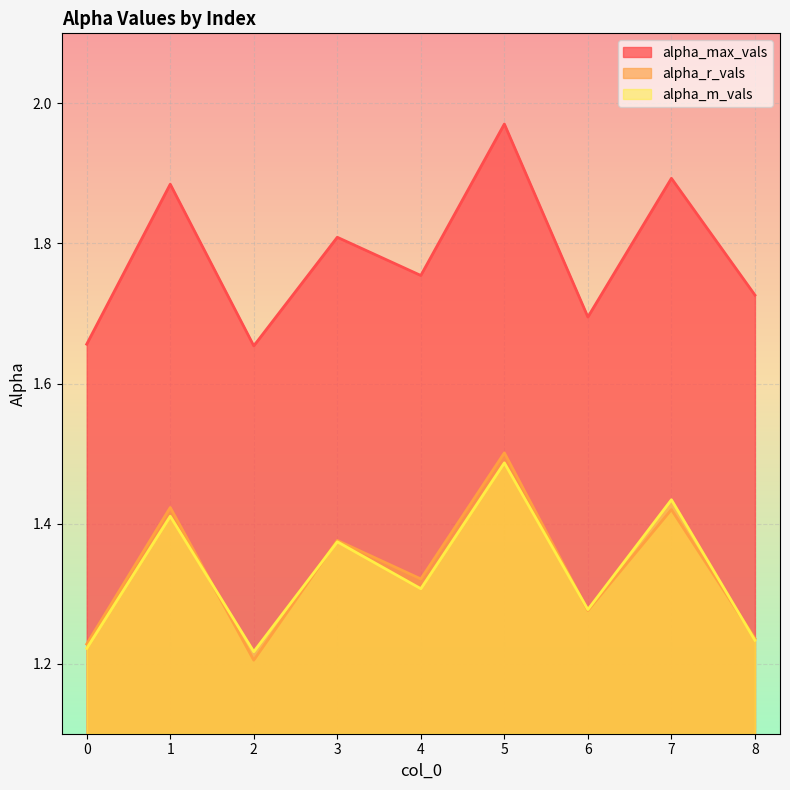

How many distinct data groups are displayed?

3